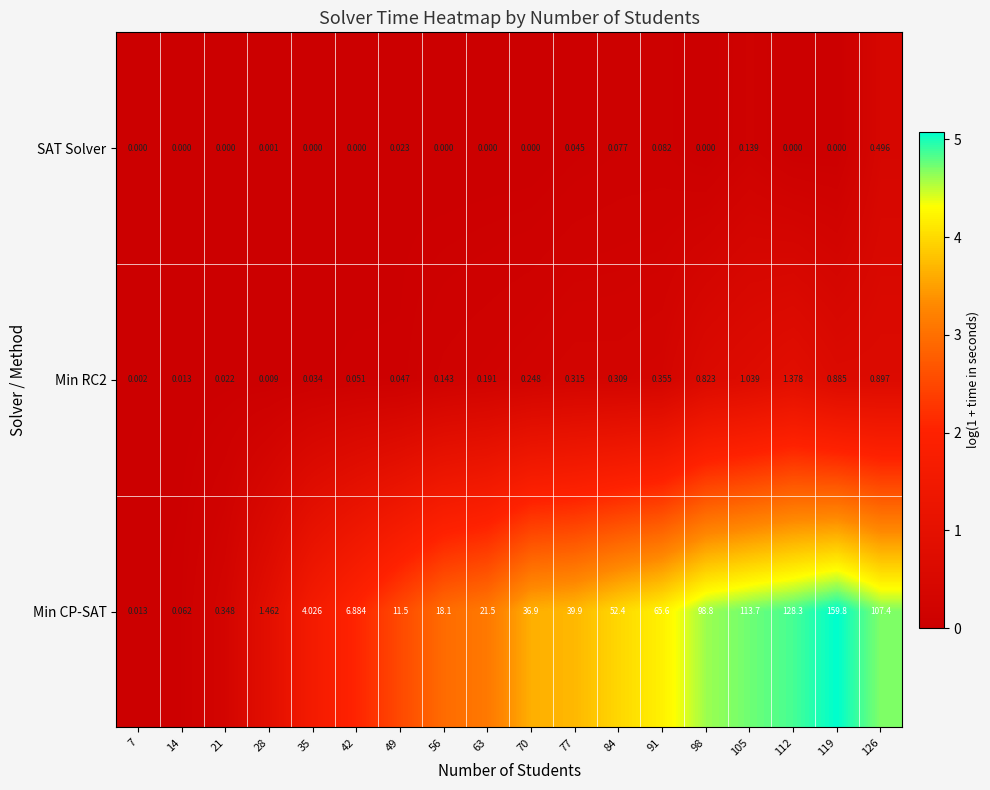

Which series has the largest total across all categories?

Min CP-SAT